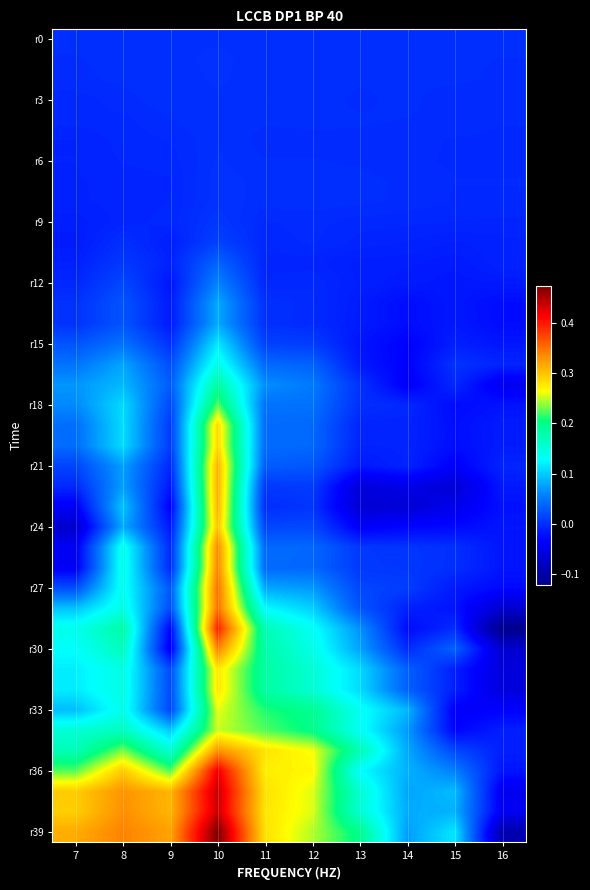

How many distinct data groups are displayed?

40